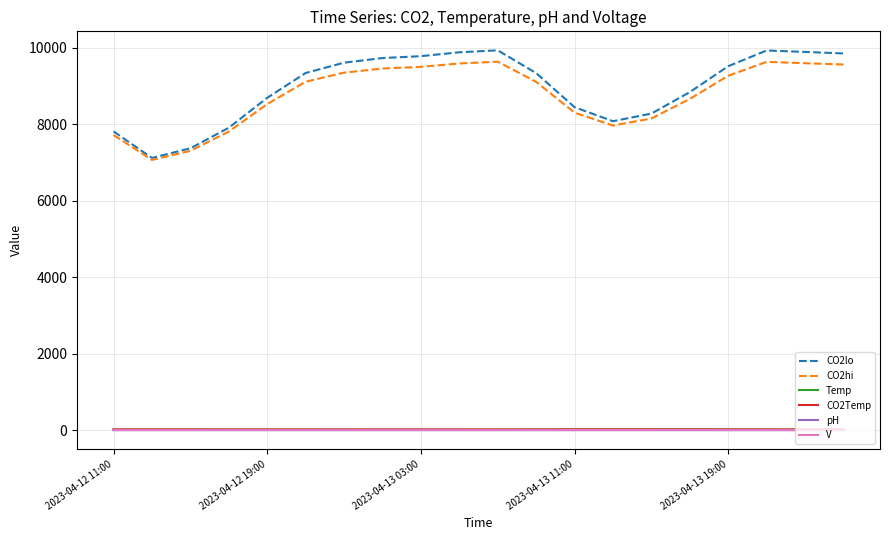

What is the greatest value displayed?

9937.4